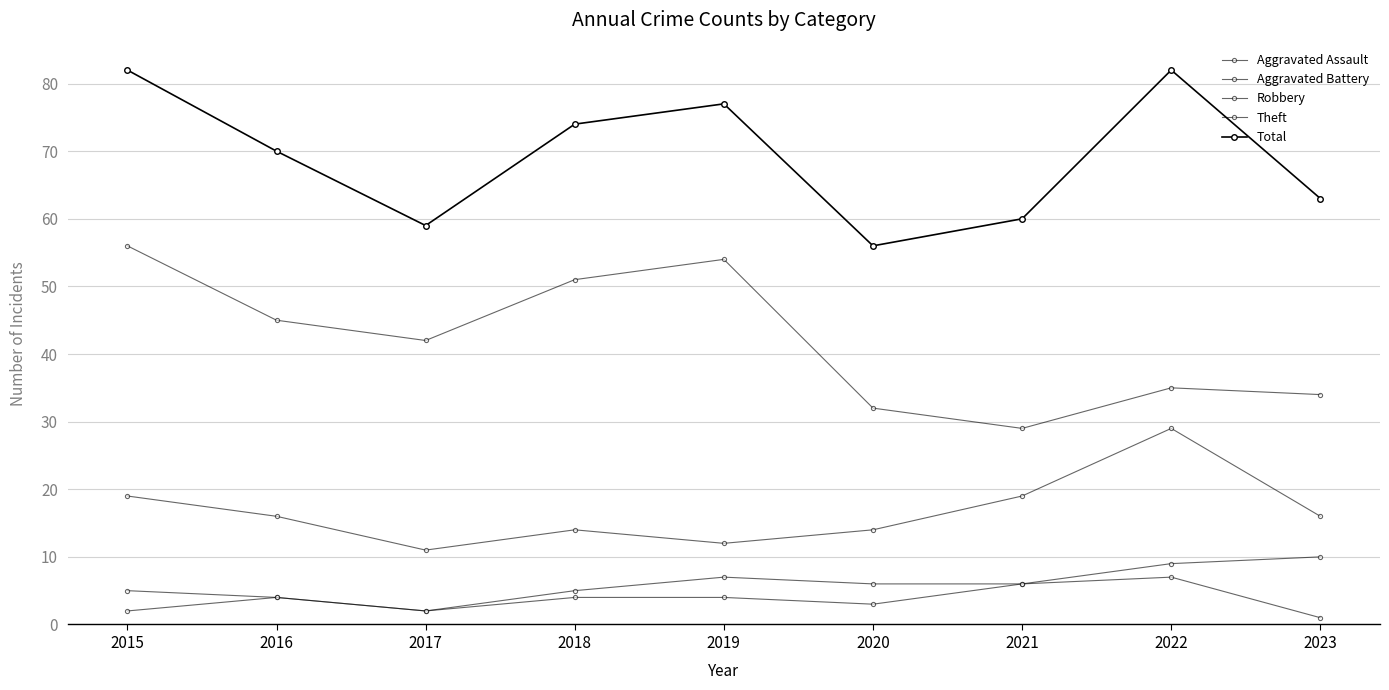

Count the number of data series in this chart.

5